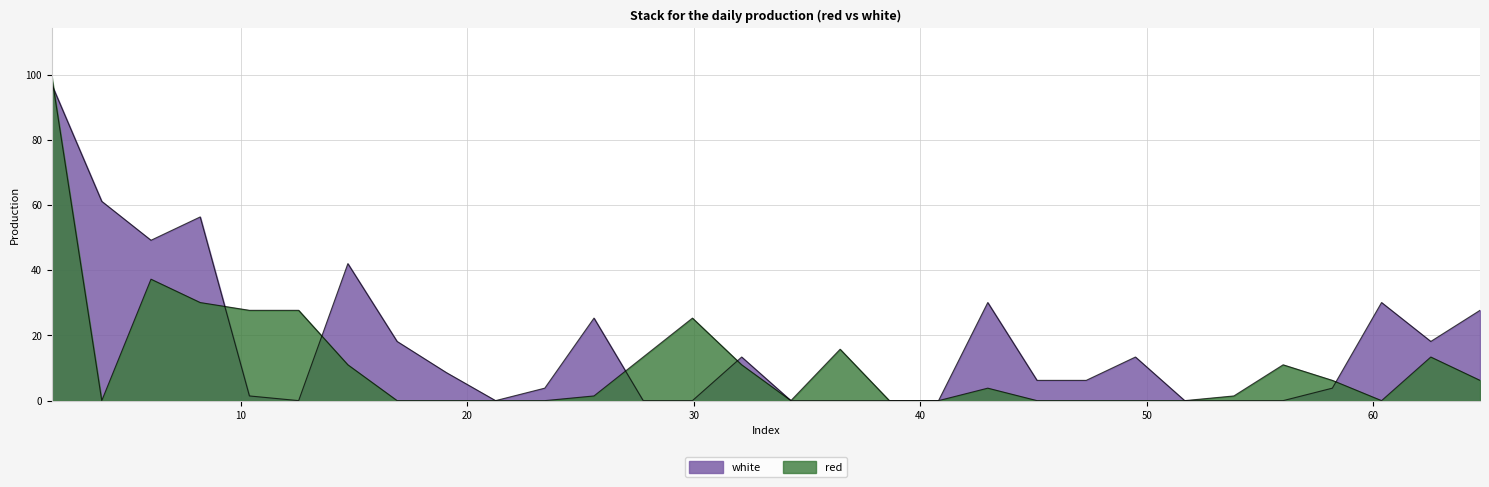

The value of red at 40.8065 is 0.0. True or false?

True